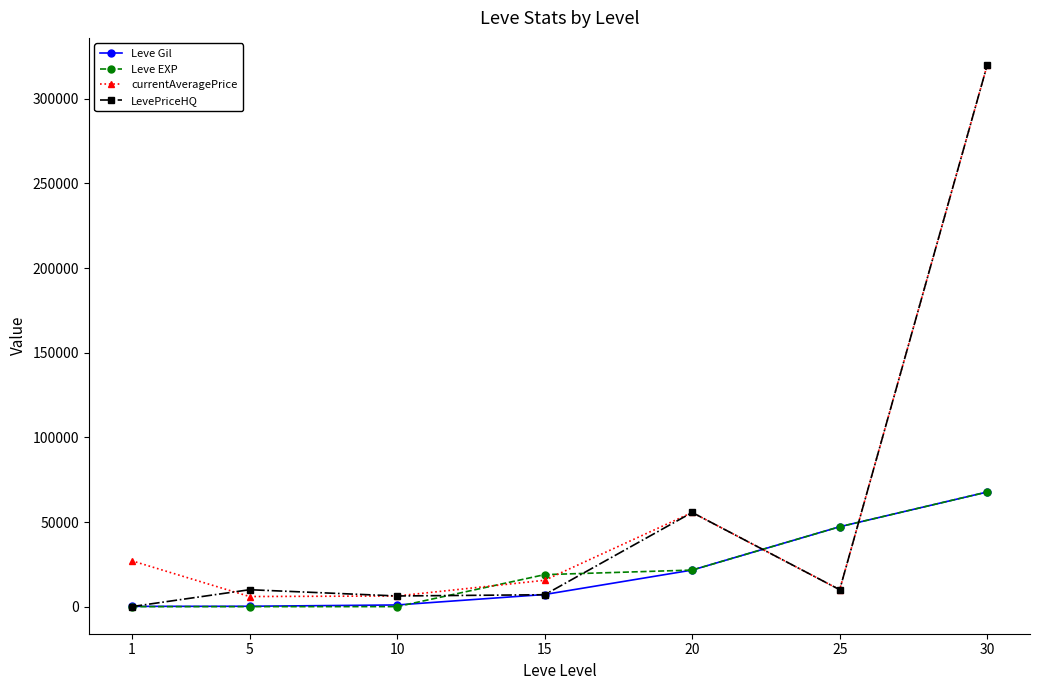

At which category is the sum across all series the highest?

30